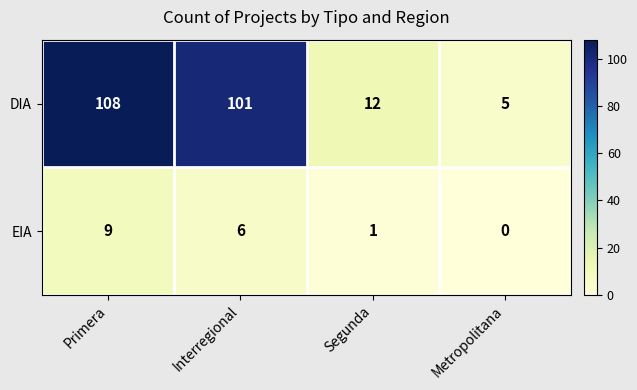

Which series has the largest total across all categories?

DIA